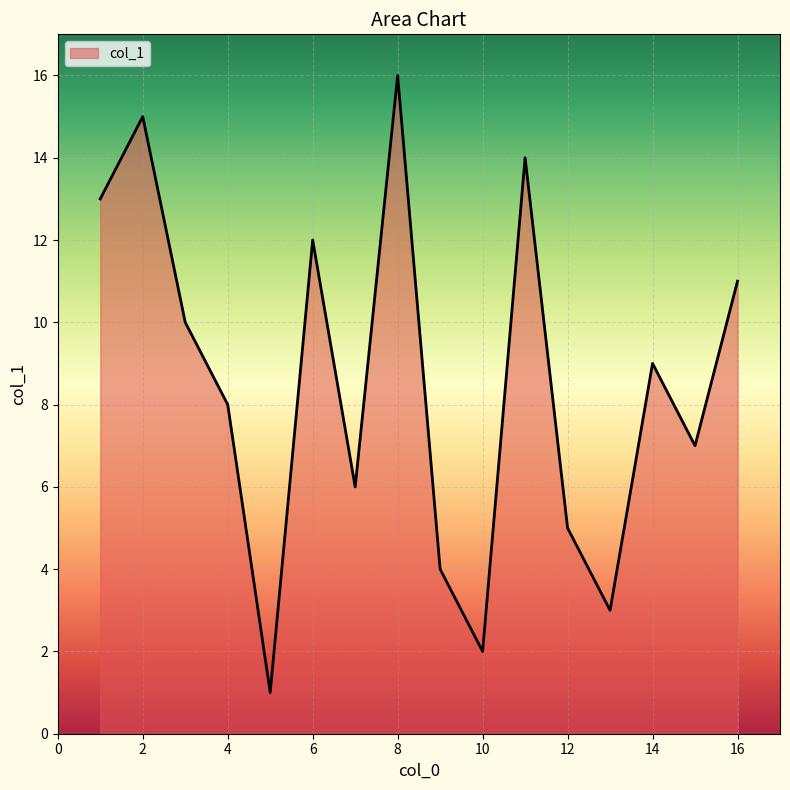

What is the difference between the maximum and minimum values?

15